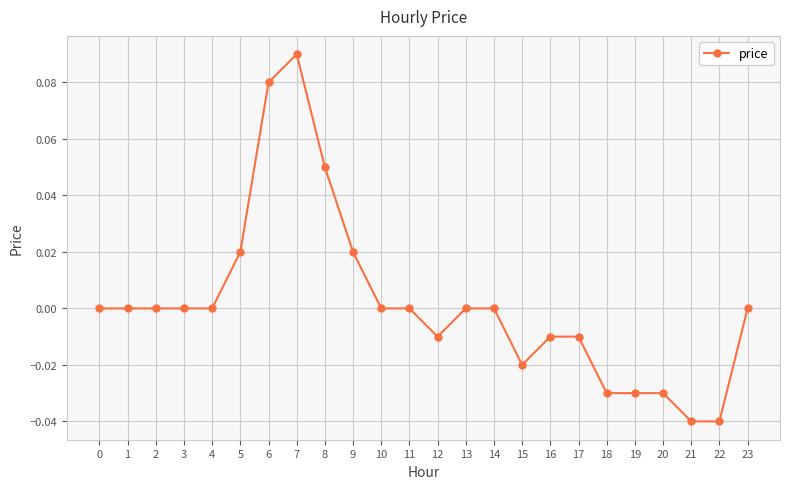

At which category does the chart reach its peak across all series?

7